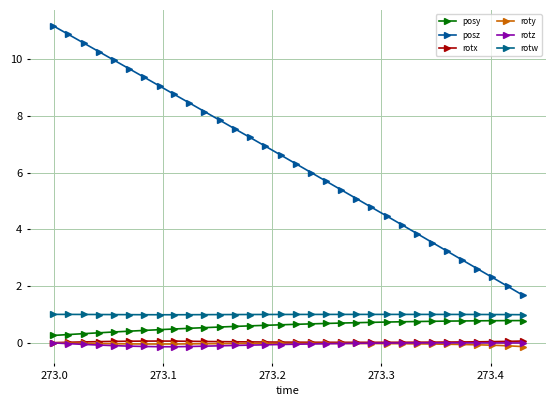

How many lines are shown in the chart?

6